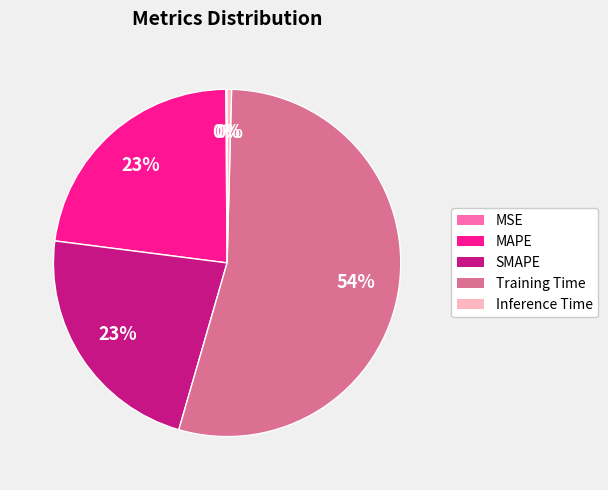

What is the largest slice in the pie chart?

Training Time